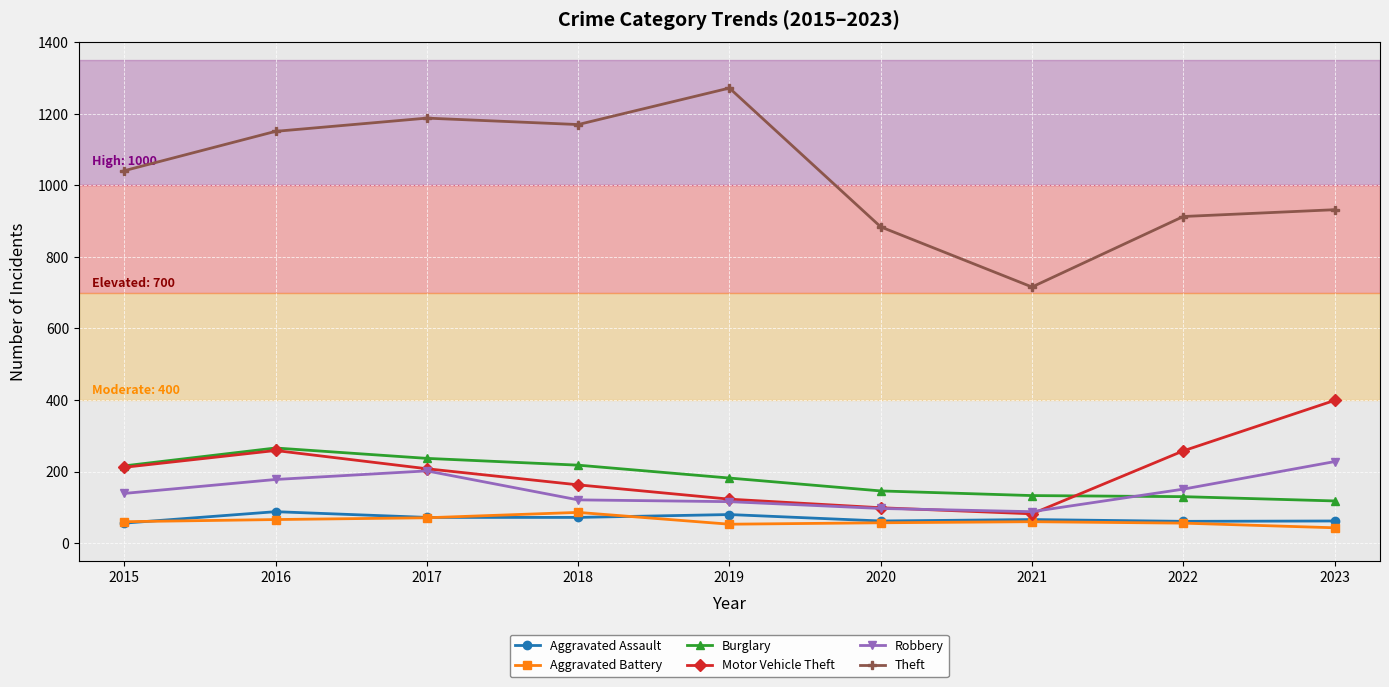

Read the Motor Vehicle Theft value at 2018, to the nearest 10.

160